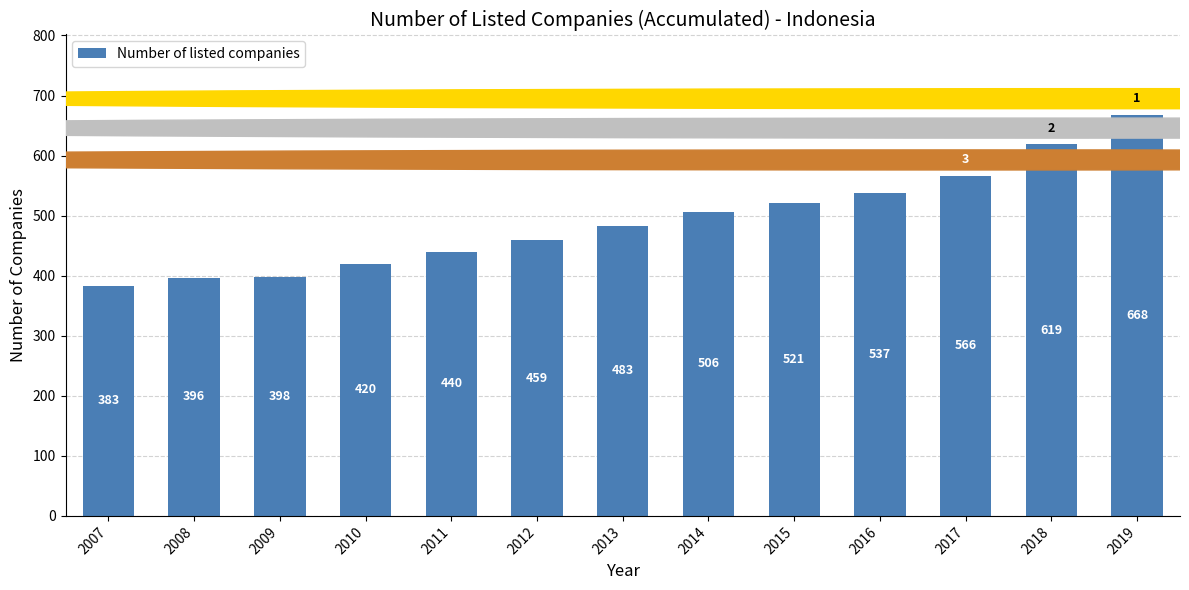

The value at 2014 is 765. True or false?

False